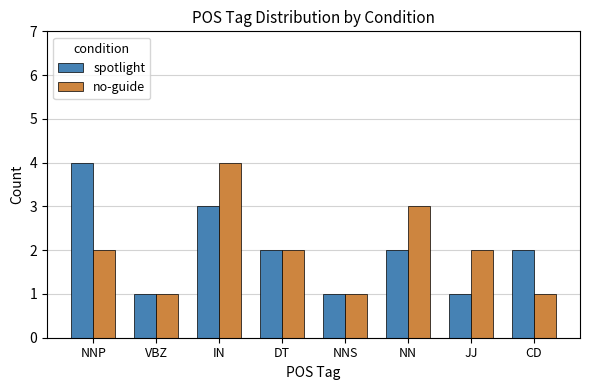

Rank the series at NNP from lowest to highest value.

no-guide, spotlight